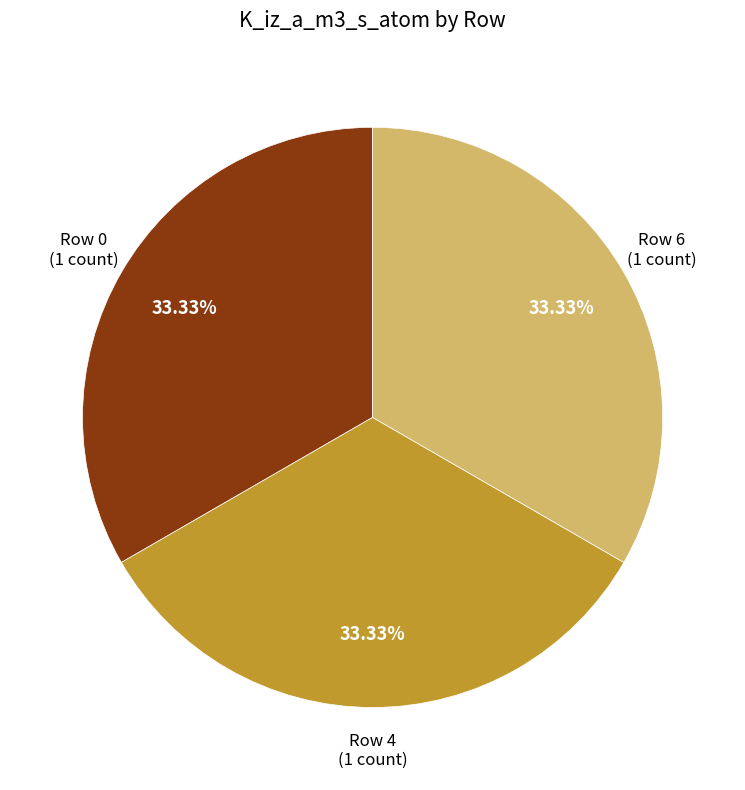

To the nearest percent, what is the average slice percentage?

33%